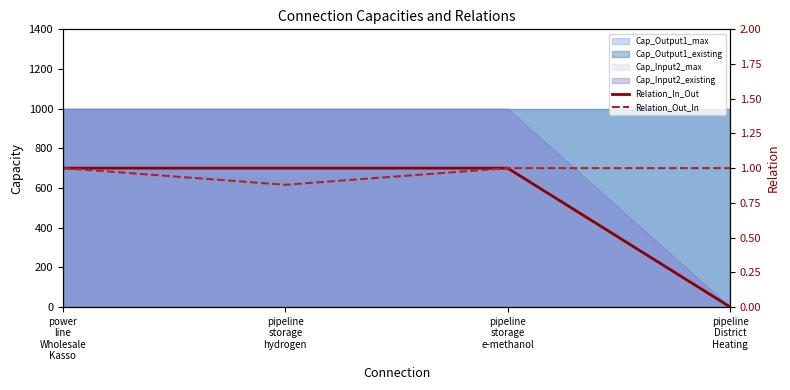

Read the Relation_Out_In value at pipeline
storage
hydrogen.

0.9